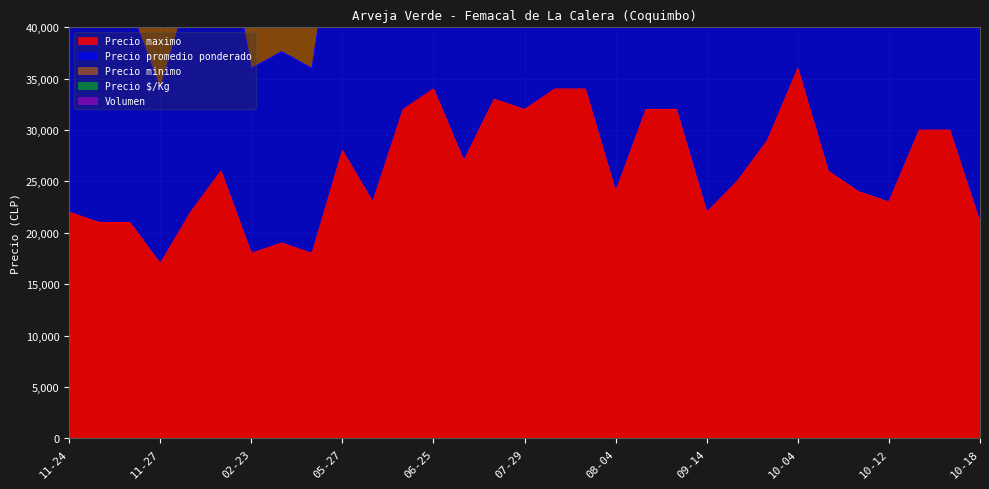

The value of Precio promedio ponderado at 2021-08-03 is 103360. True or false?

True